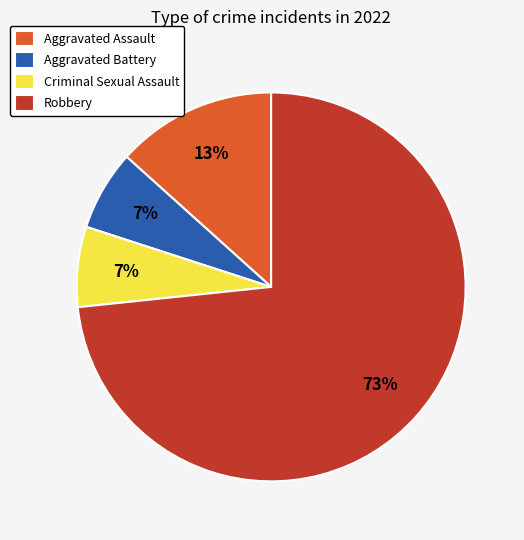

True or false: Aggravated Battery accounts for 1% of the total.

False